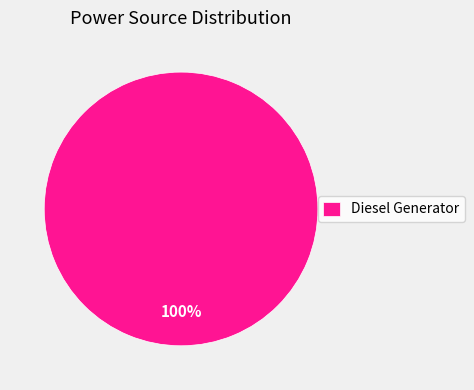

What percentage is the Diesel Generator slice, to the nearest percent?

100%